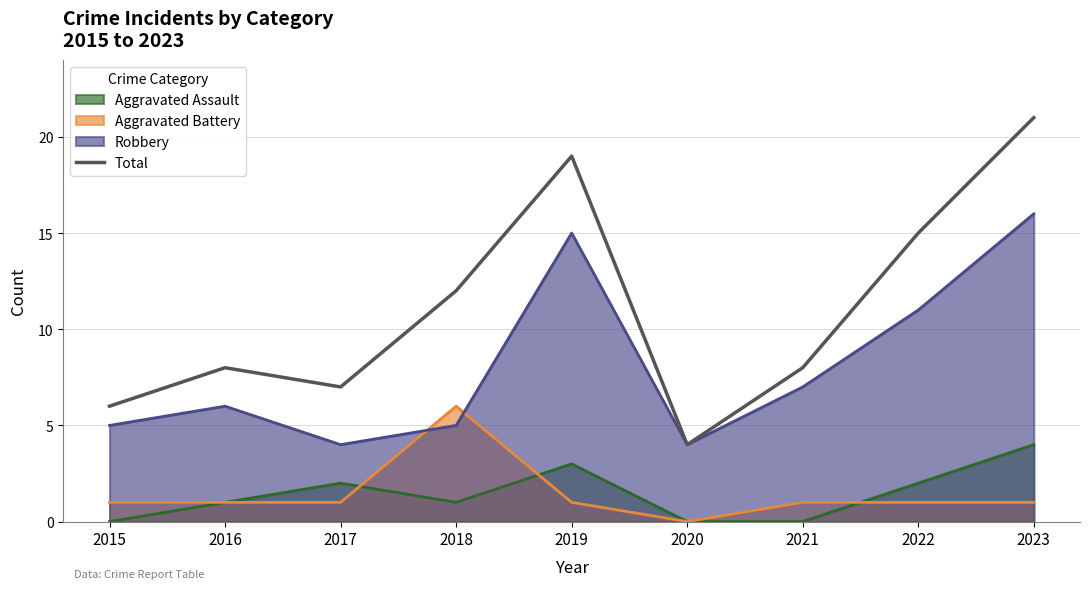

Reading right to left, what are all the values shown in this chart?

21	15	8	4	19	12	7	8	6